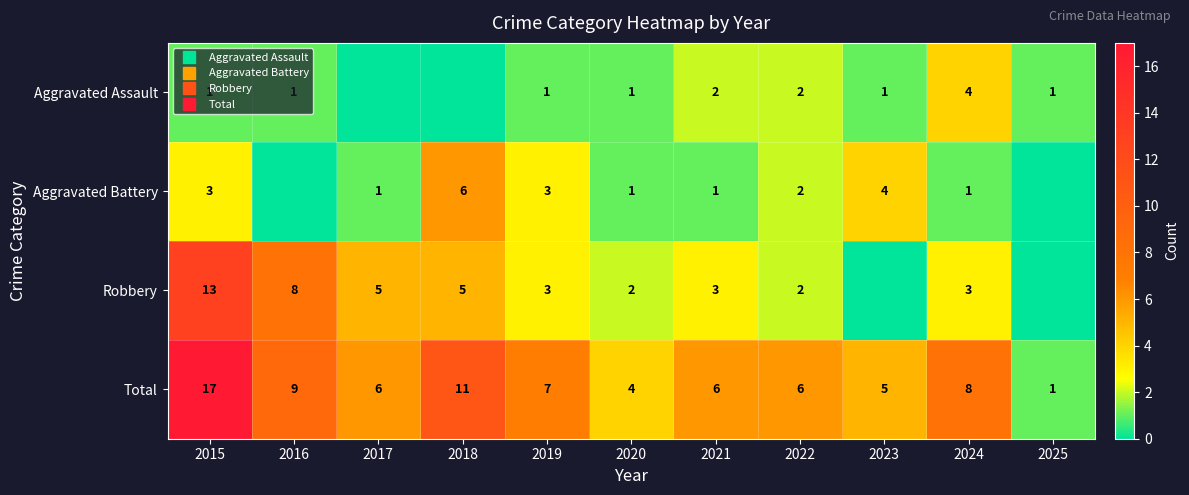

At which category does the chart reach its minimum across all series?

2017